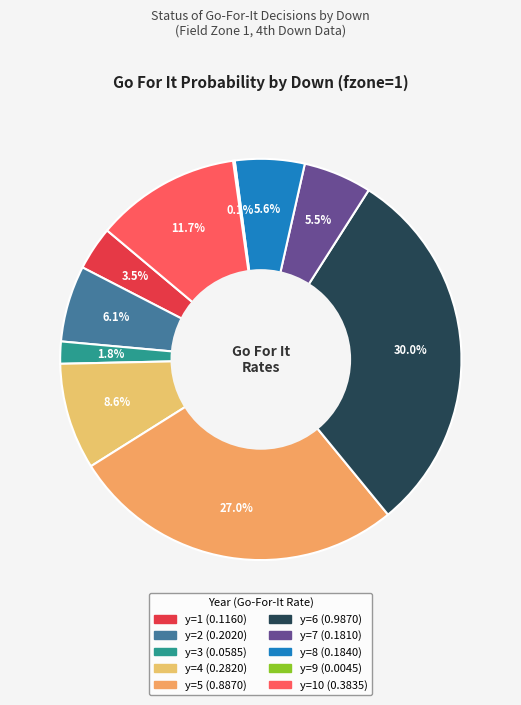

Which category has the smallest portion of the pie?

y=9